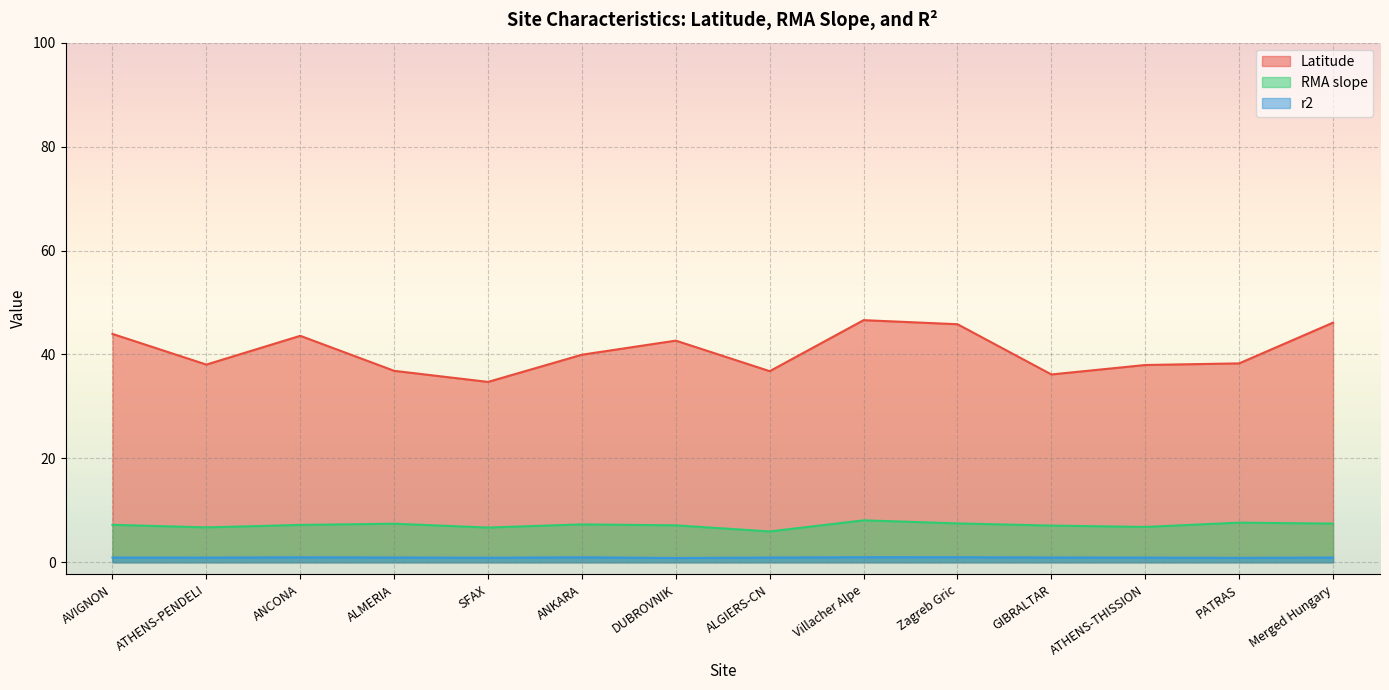

What is the value of the r2 point at the 8th from the left?

0.9